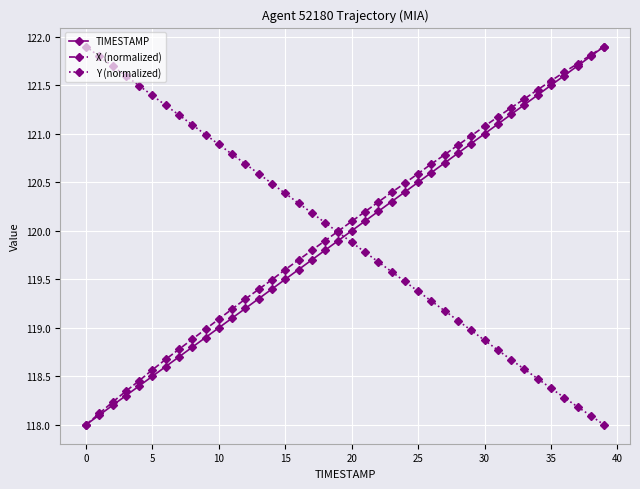

After their last crossing, which series has the higher values: X (normalized) or Y (normalized)?

X (normalized)